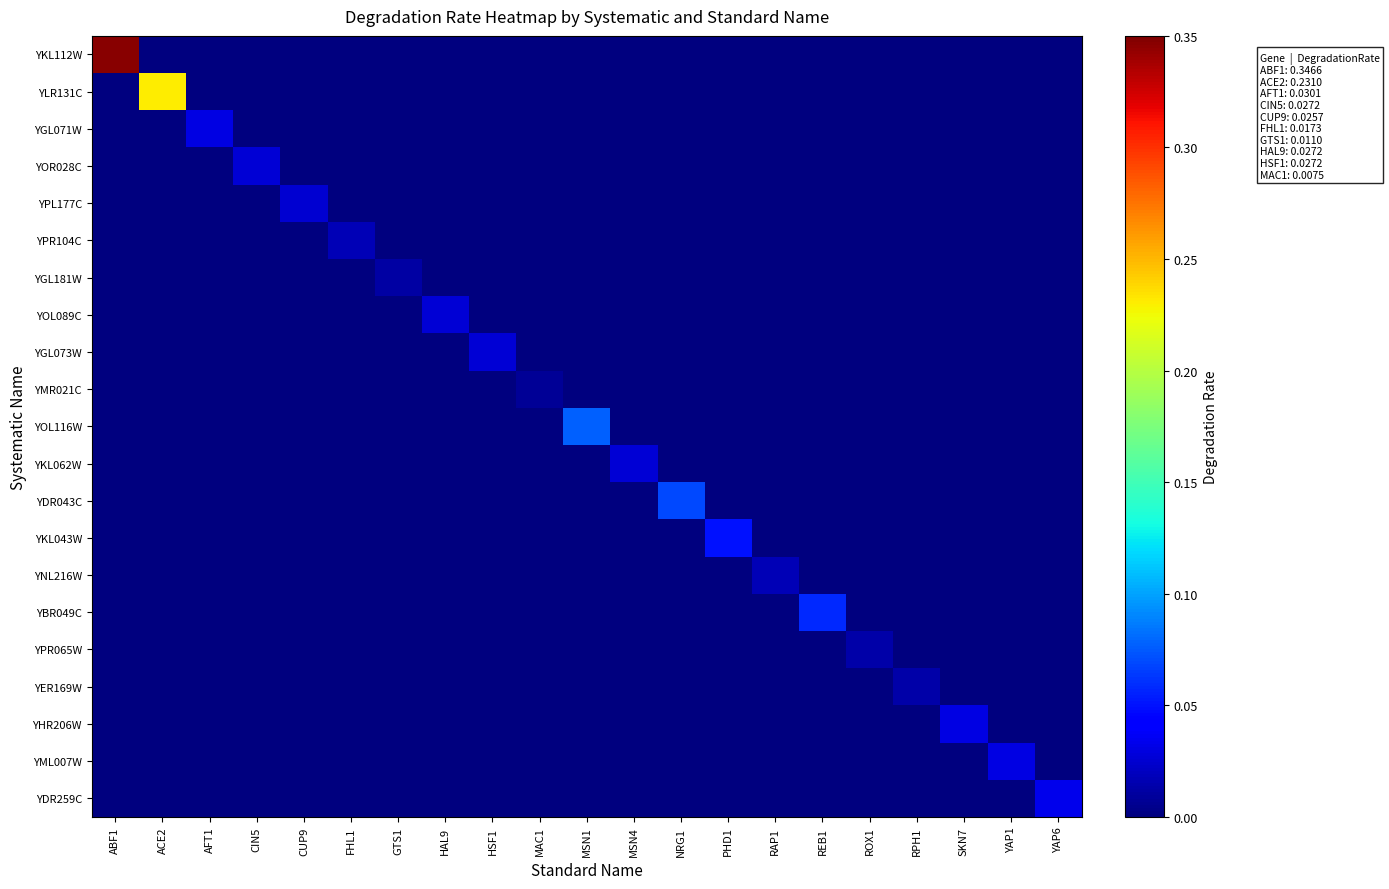

Rank the series by their maximum value, from highest to lowest.

YKL112W, YLR131C, YOL116W, YDR043C, YBR049C, YKL043W, YDR259C, YGL071W, YHR206W, YML007W, YOR028C, YOL089C, YGL073W, YKL062W, YPL177C, YPR104C, YNL216W, YPR065W, YER169W, YGL181W, YMR021C